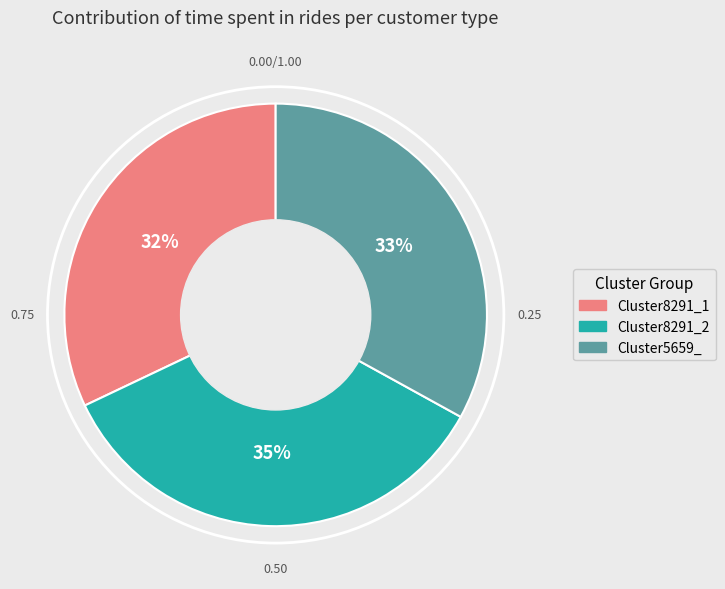

Is it true that Cluster8291_2 is 47% of the pie?

False